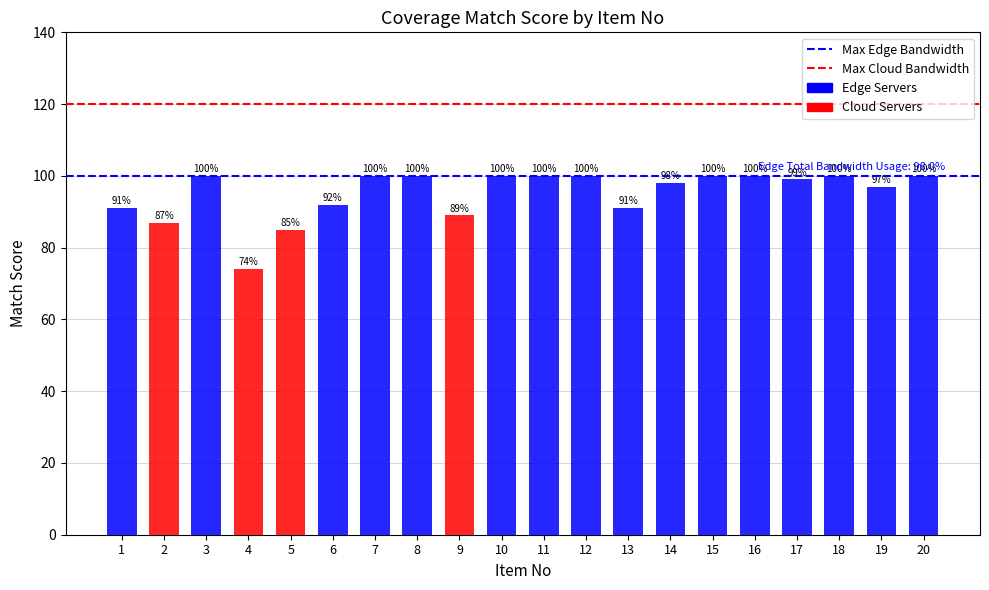

What is the maximum value shown in the chart?

100